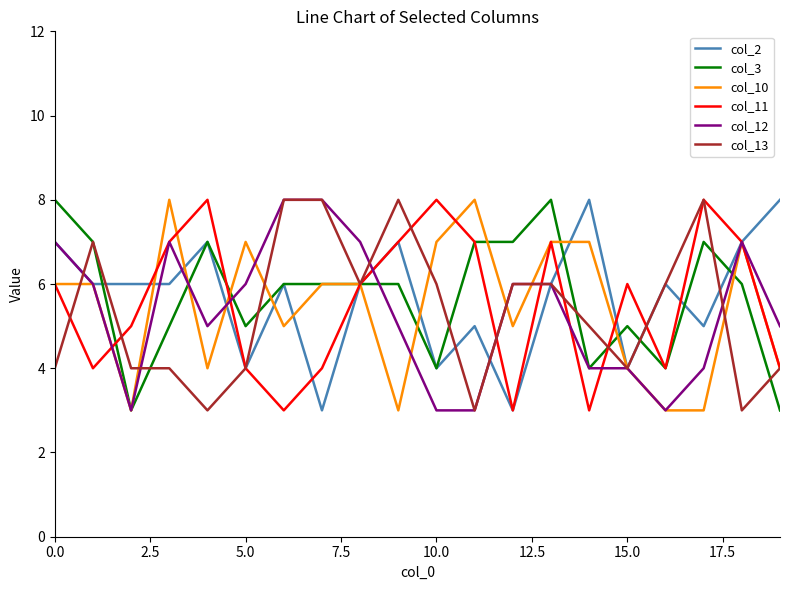

What is the smallest value displayed?

3